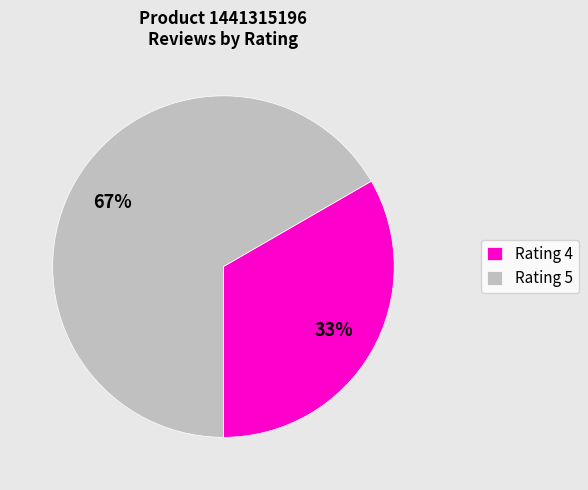

True or false: Rating 4 accounts for 21% of the total.

False